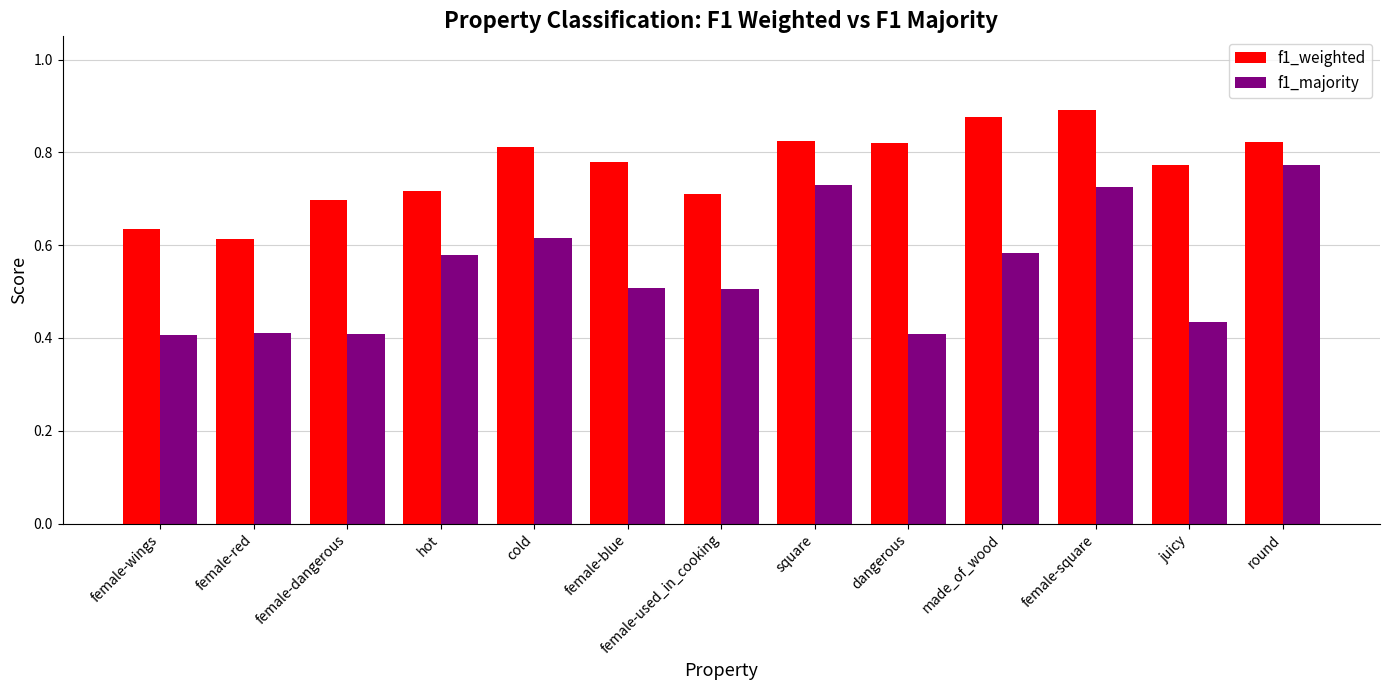

What is the label of the 1st bar from the right?

round